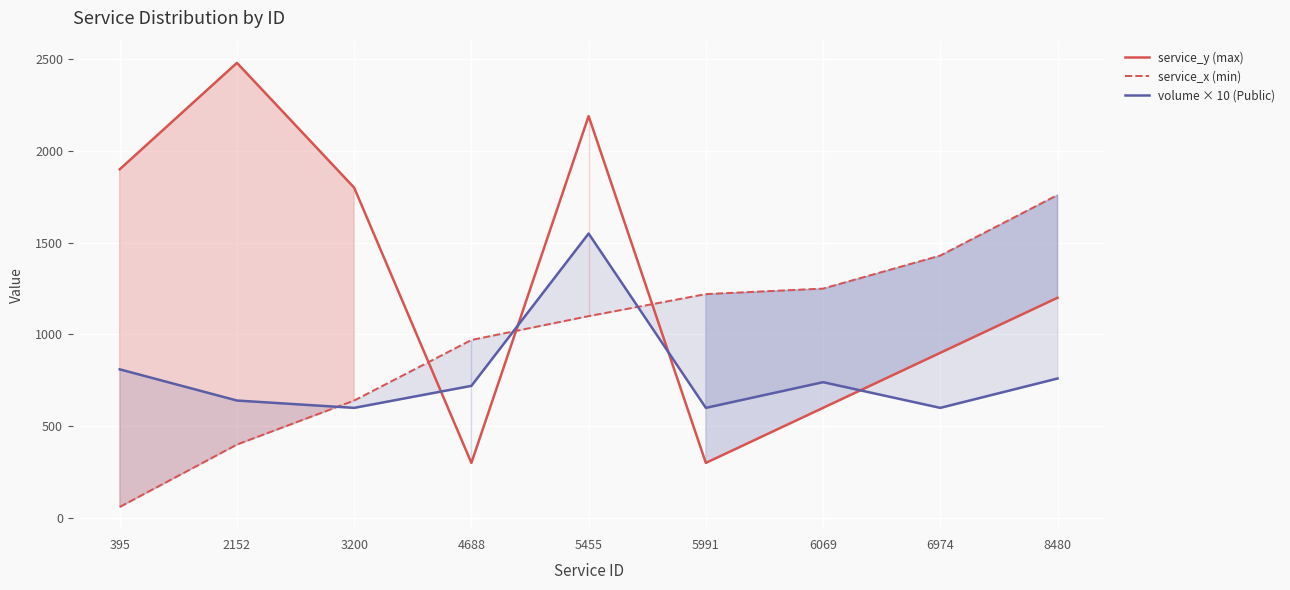

How many times do service_x (min) and service_y (max) cross each other?

3